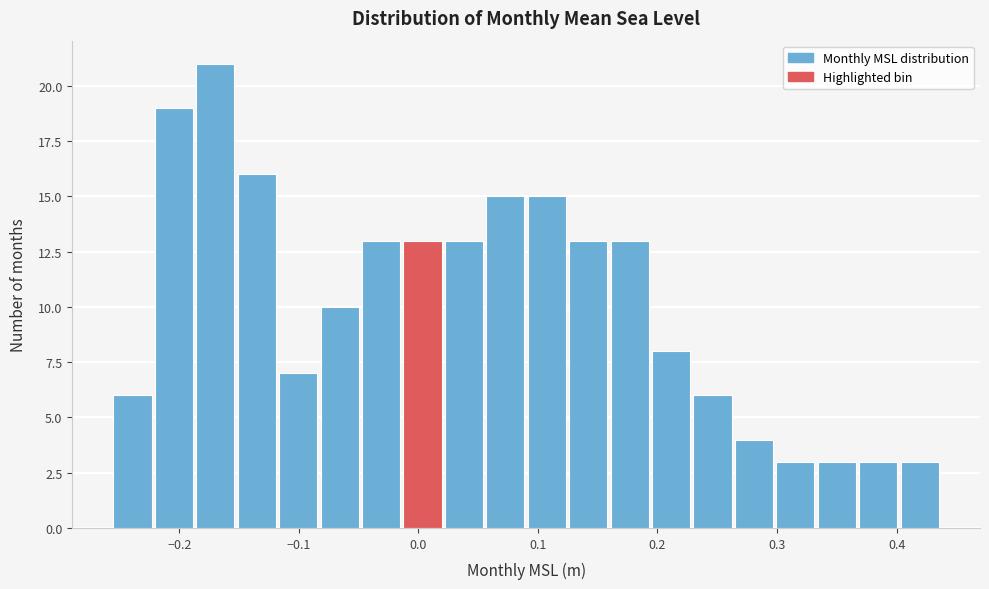

Read against the x-axis, roughly where is the centre of the tallest bar?

-0.17